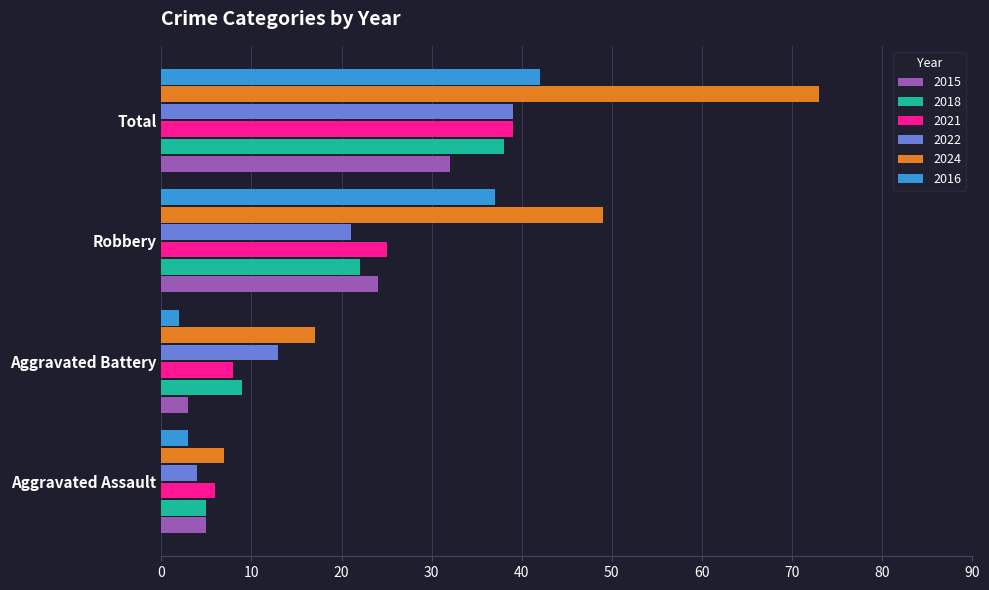

What is the difference between the highest and lowest values at Robbery?

28